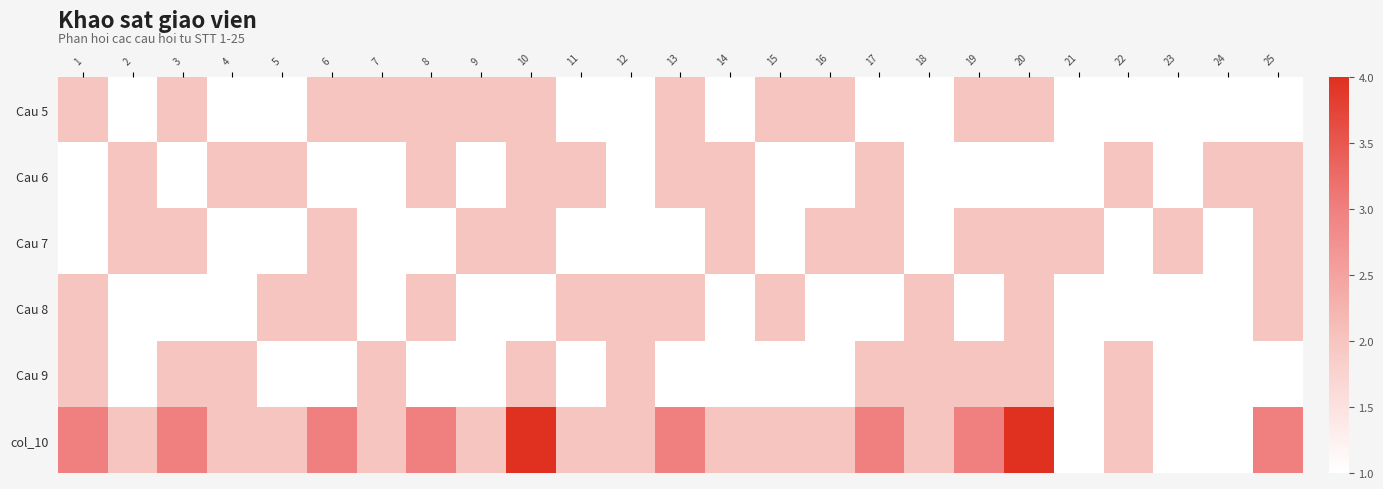

How many distinct data groups are displayed?

6